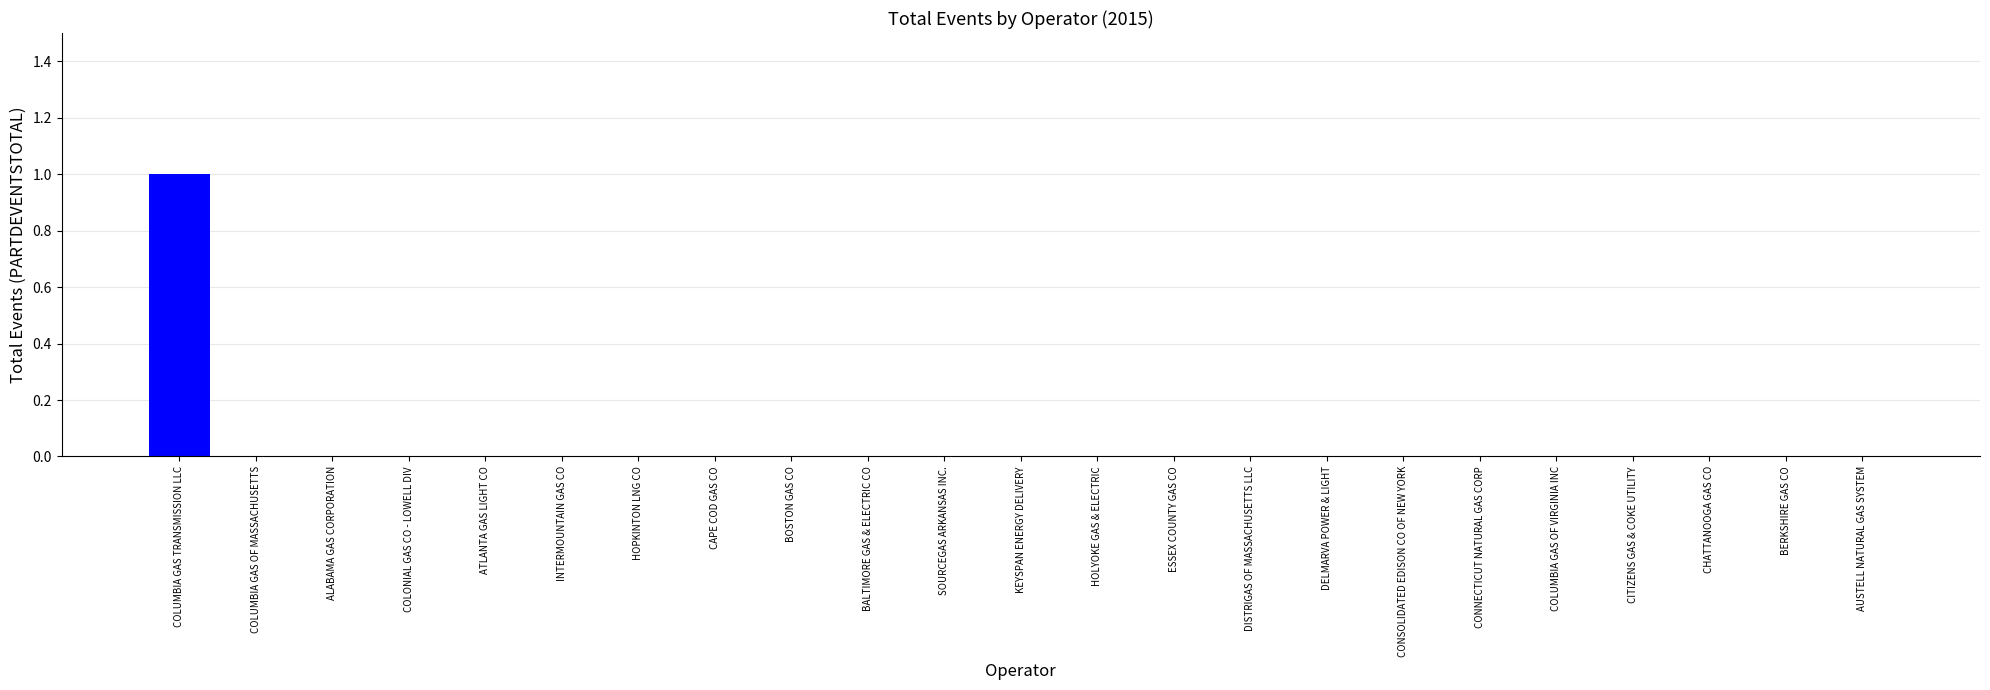

What is the sum of all values?

1